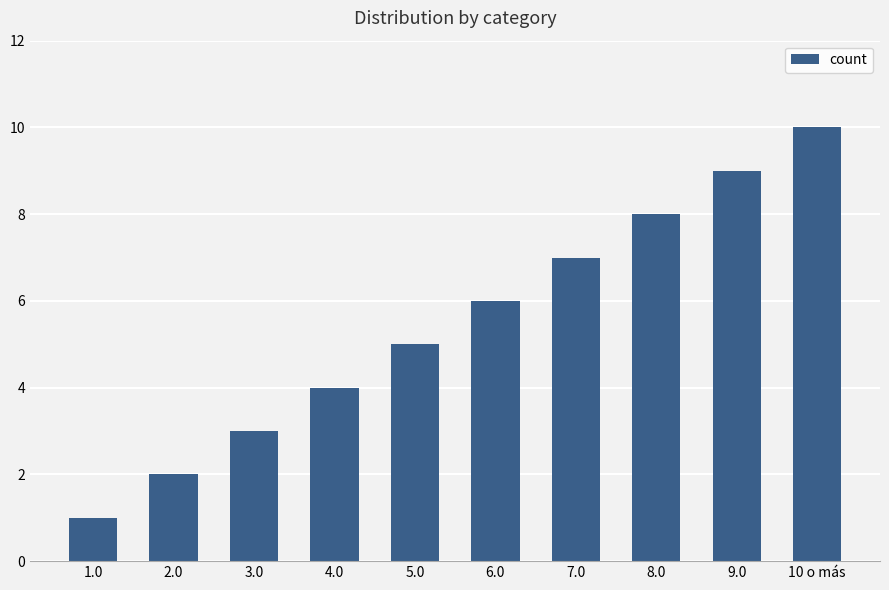

What position from the right is 5.0?

6